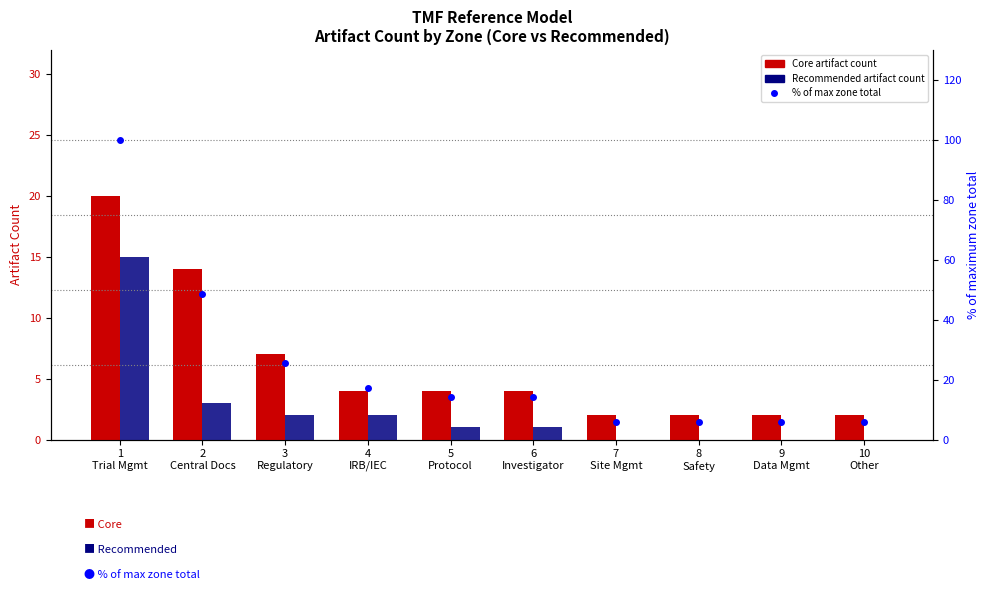

How many values in the % of max zone total series are below 14?

4